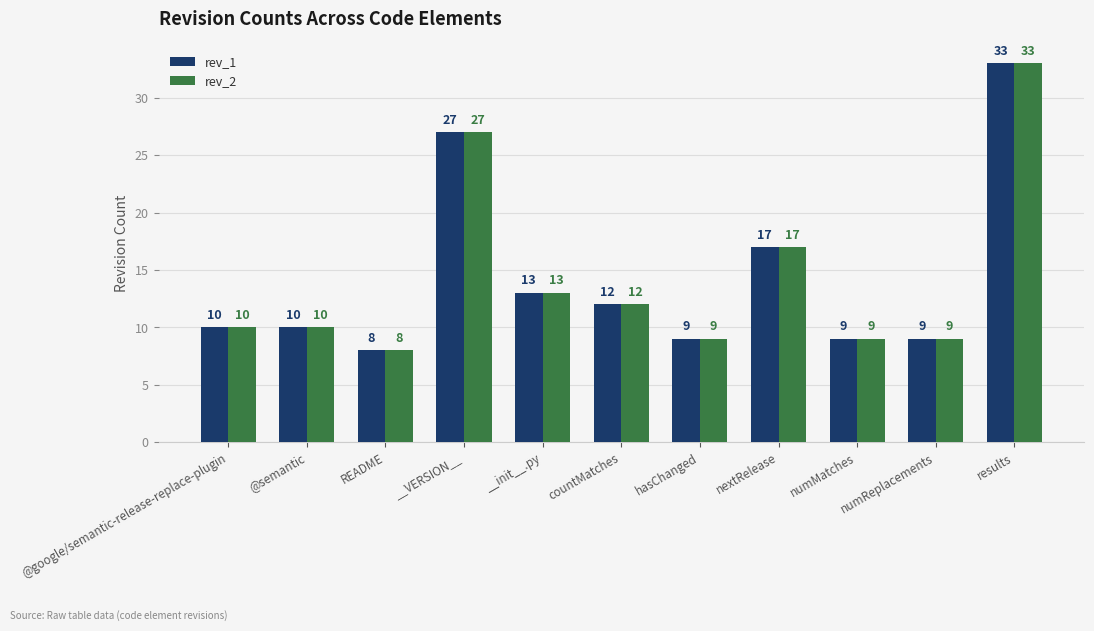

What is the label of the 1st bar from the right?

results